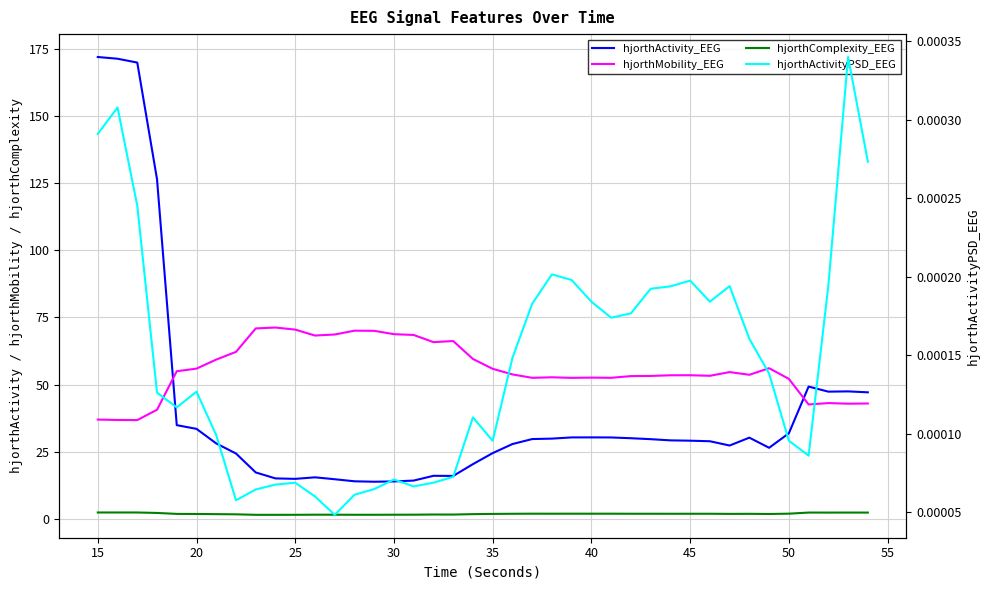

What is the value of the hjorthActivity_EEG point at the 27th from the left?

30.3